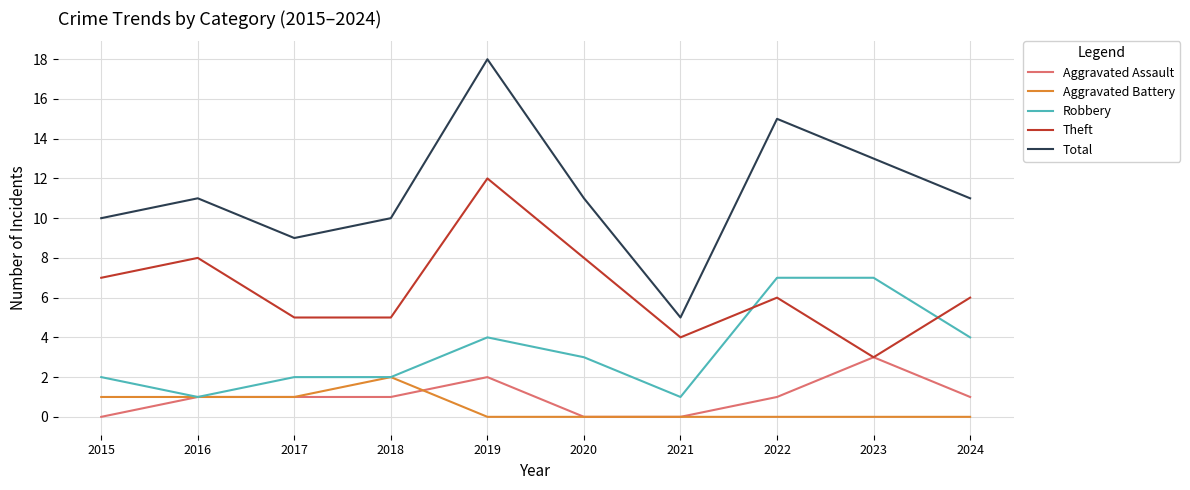

At 2019, list the series in order from largest to smallest.

Total, Theft, Robbery, Aggravated Assault, Aggravated Battery